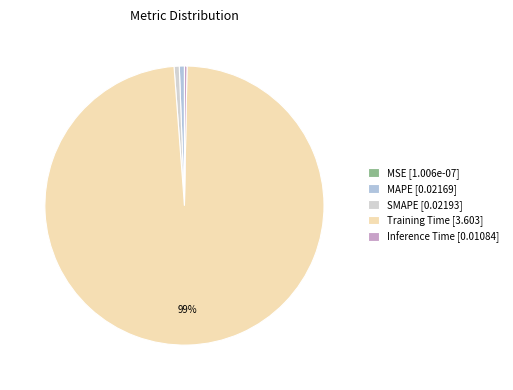

Is the sum of Training Time and MSE greater than half?

Yes